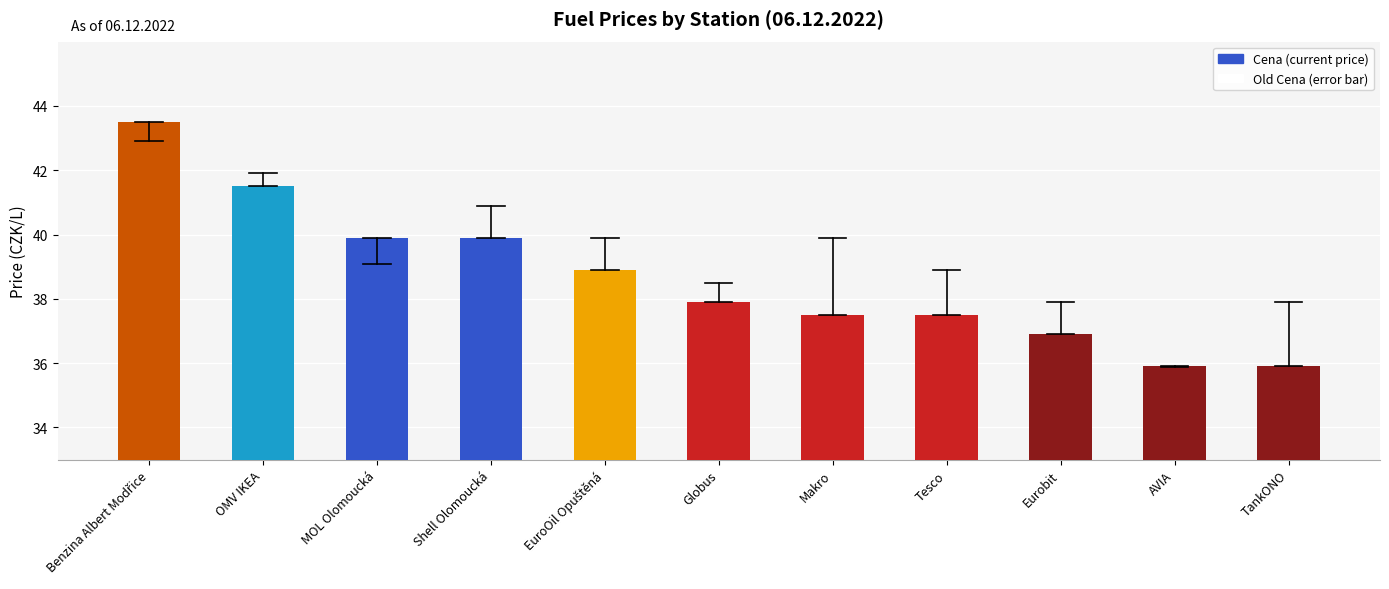

Count the number of values greater than 37.

8